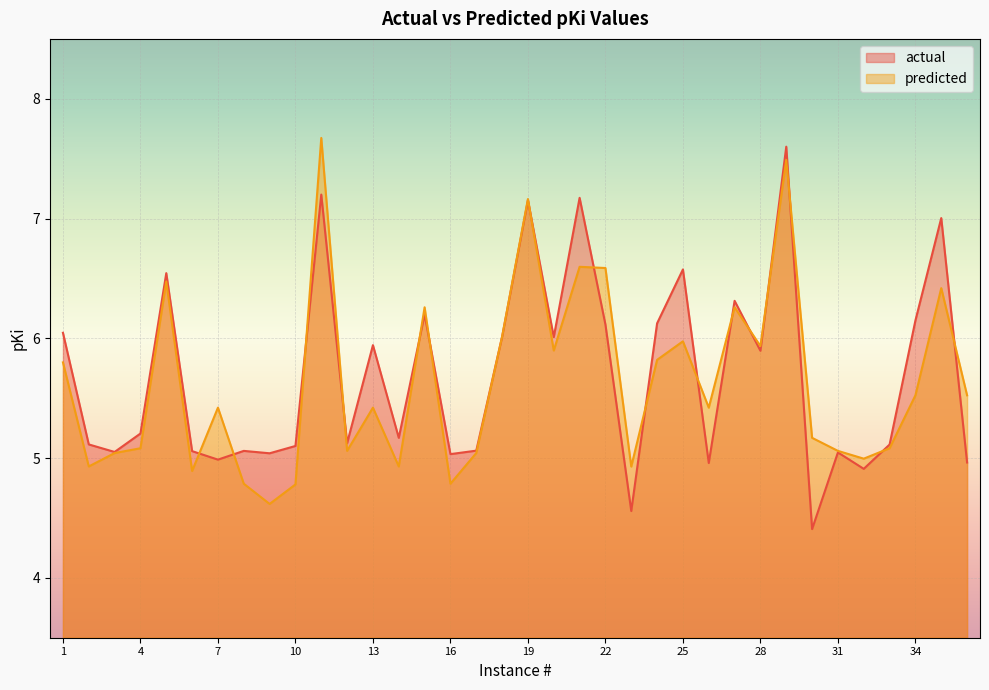

Is the value of predicted at 30 greater than the value of actual at 33?

Yes